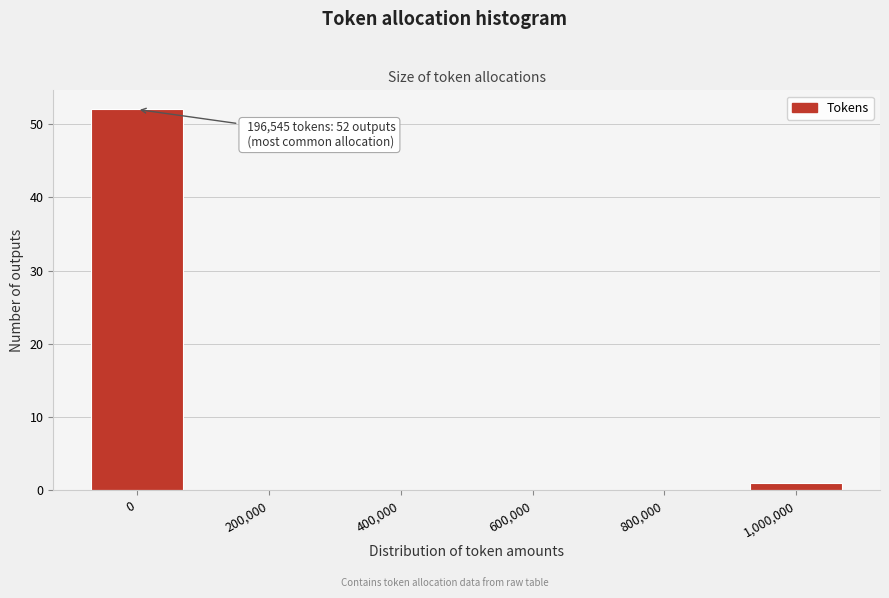

Reading left to right, extract all data points from this chart.

0=52	200,000=0	400,000=0	600,000=0	800,000=0	1,000,000=1